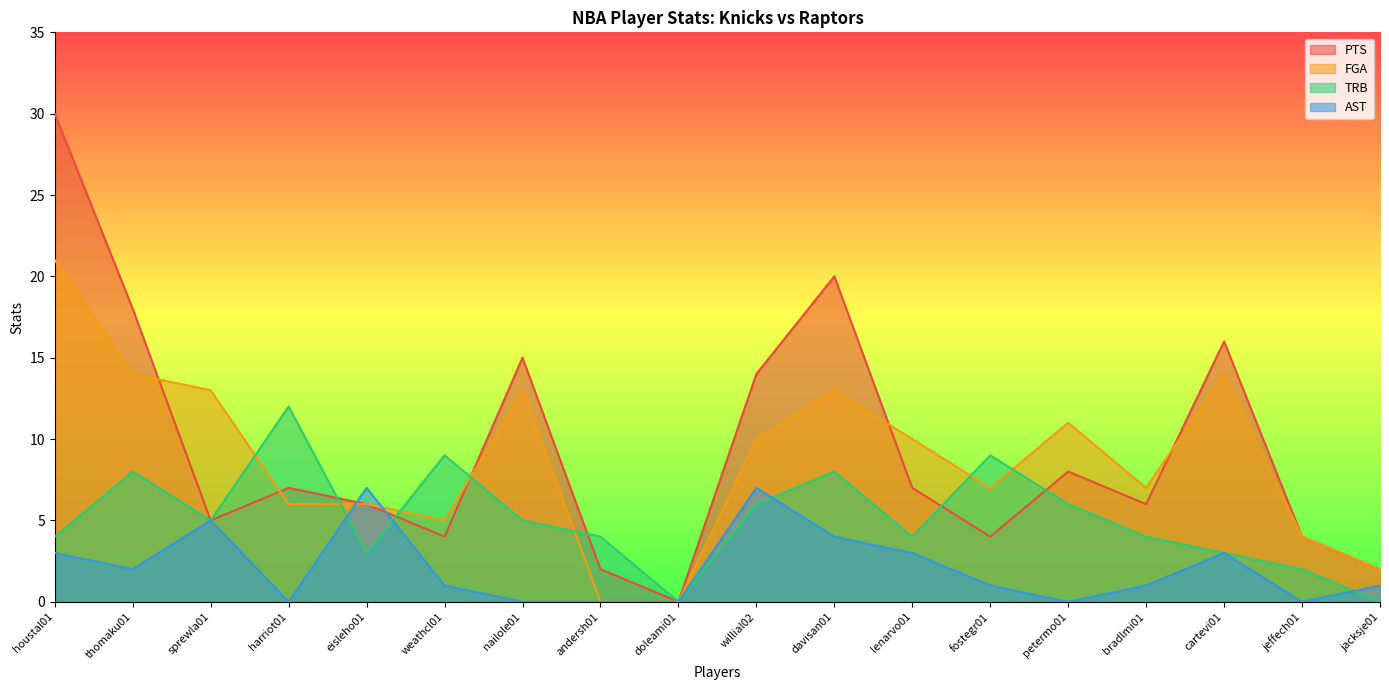

Where is FGA nearest to the value 10?

willial02